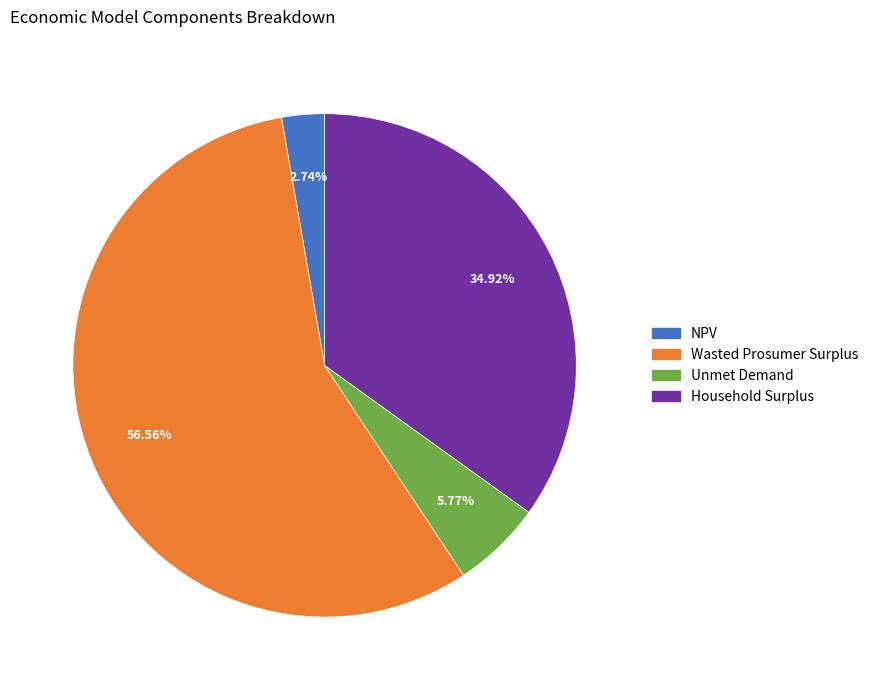

To the nearest percent, what is the combined percentage of Wasted Prosumer Surplus and Unmet Demand?

62%